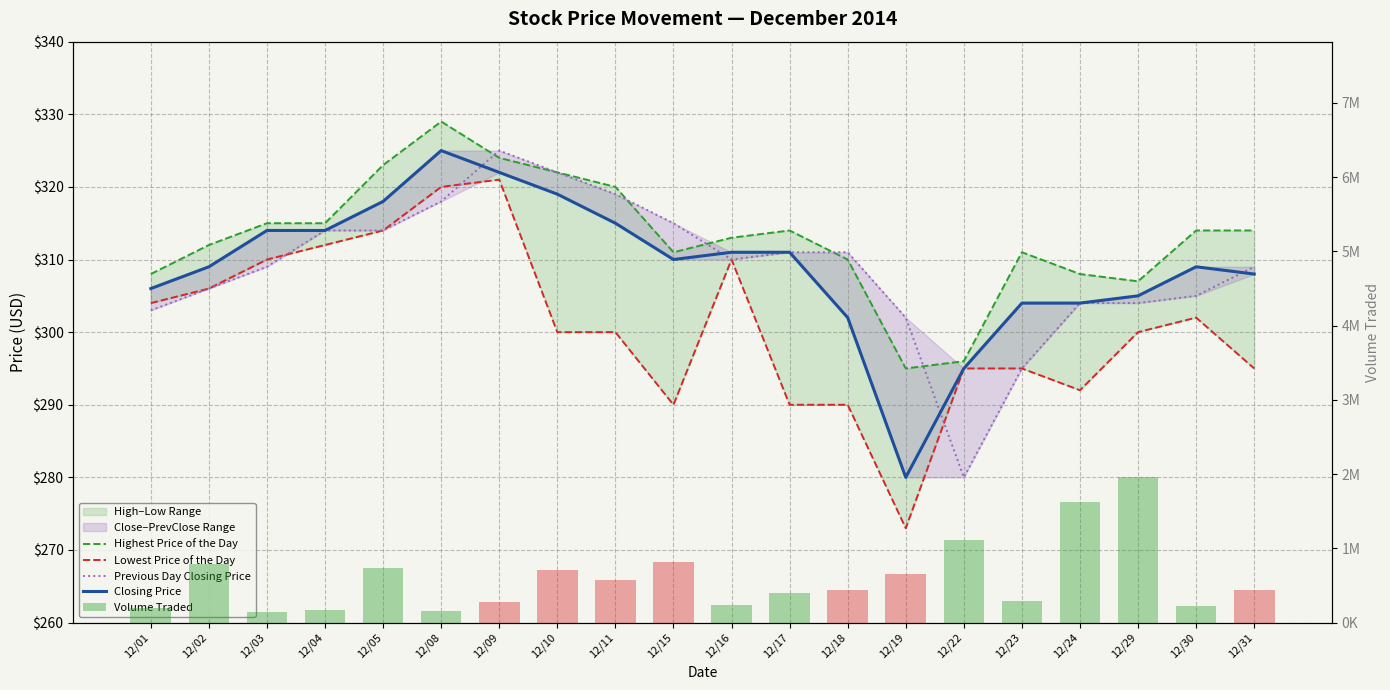

At how many categories does at least one series exceed 1208587?

2